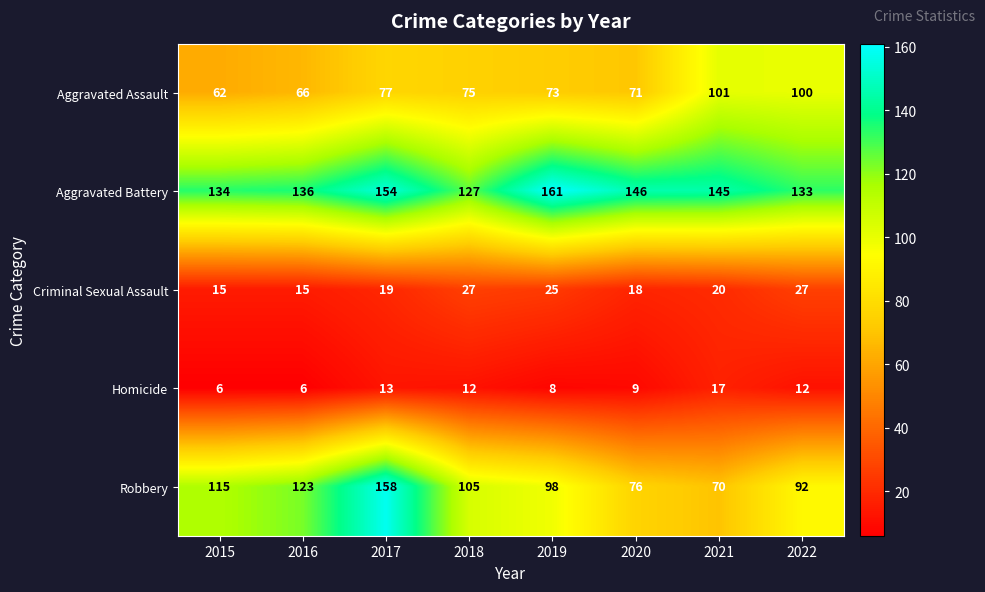

What is the spread (max minus min) of values at 2017?

145